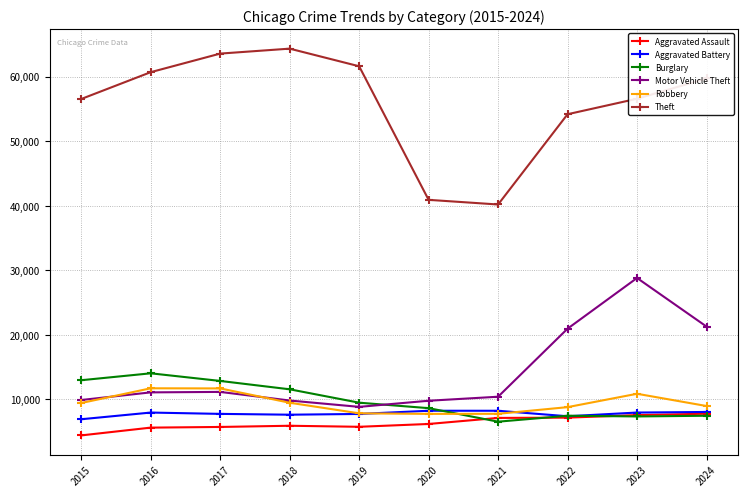

True or false: Burglary has more than 0 points higher than both neighbors.

True